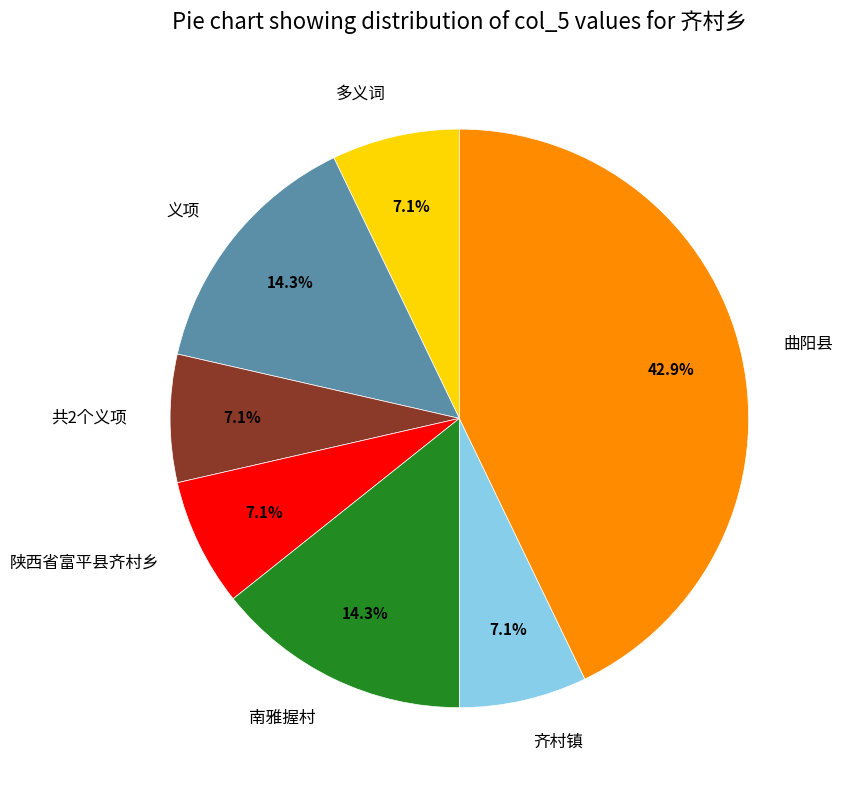

What percentage is the 多义词 slice, to the nearest percent?

7%